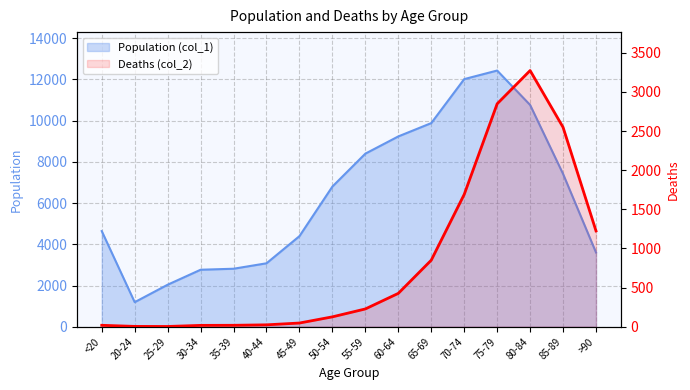

Which series has the largest total across all categories?

Population (col_1)